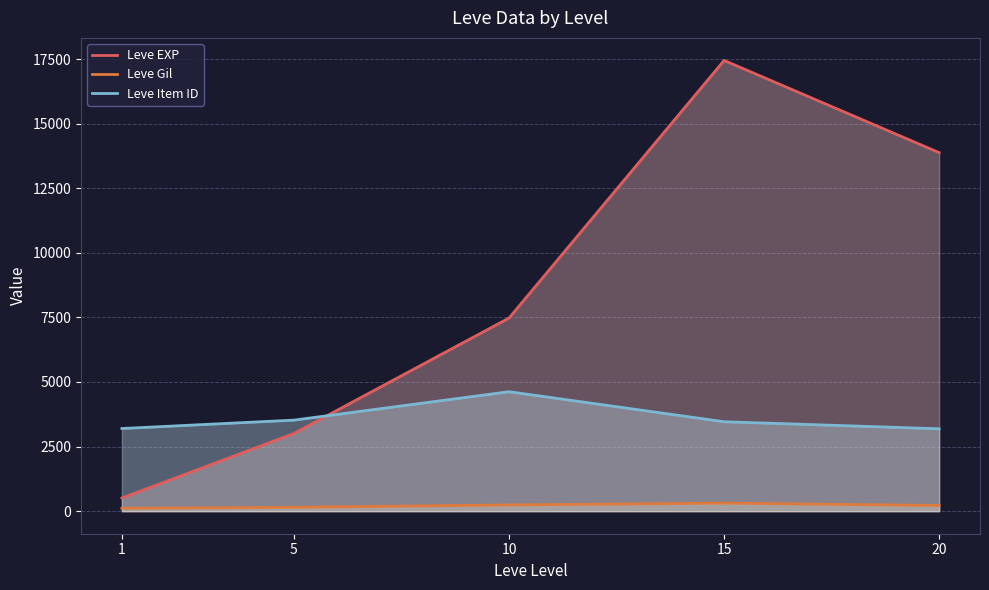

At which label is Leve EXP closest to 8977?

10